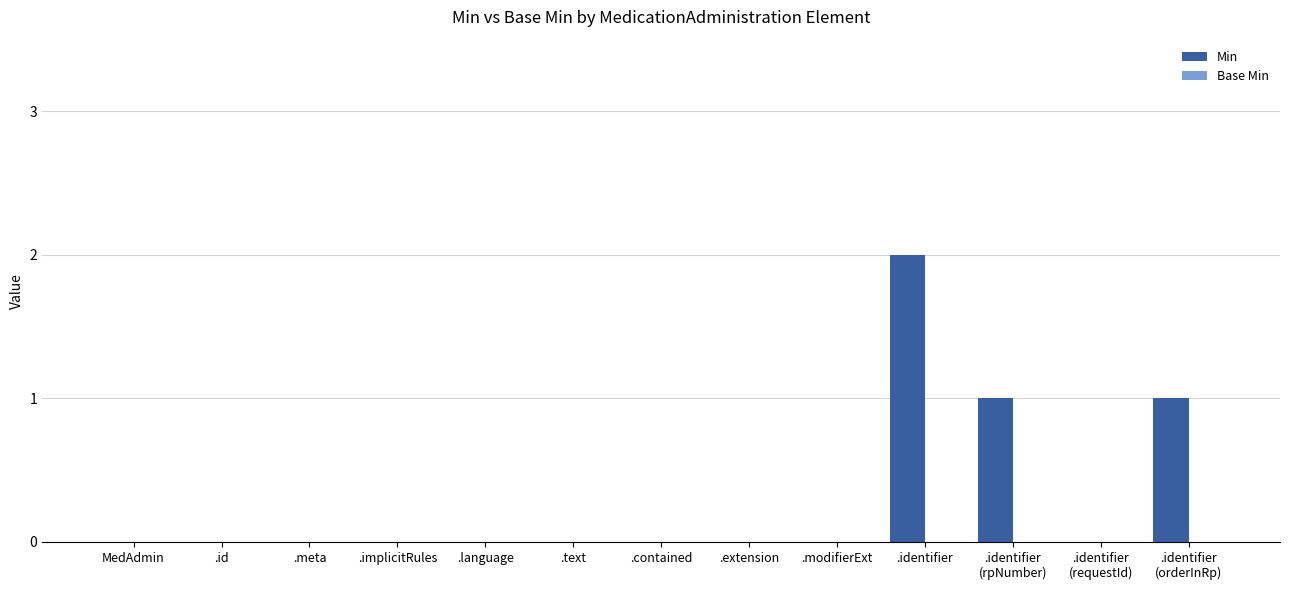

The chart shows a value of 0 at .implicitRules. True or false?

True